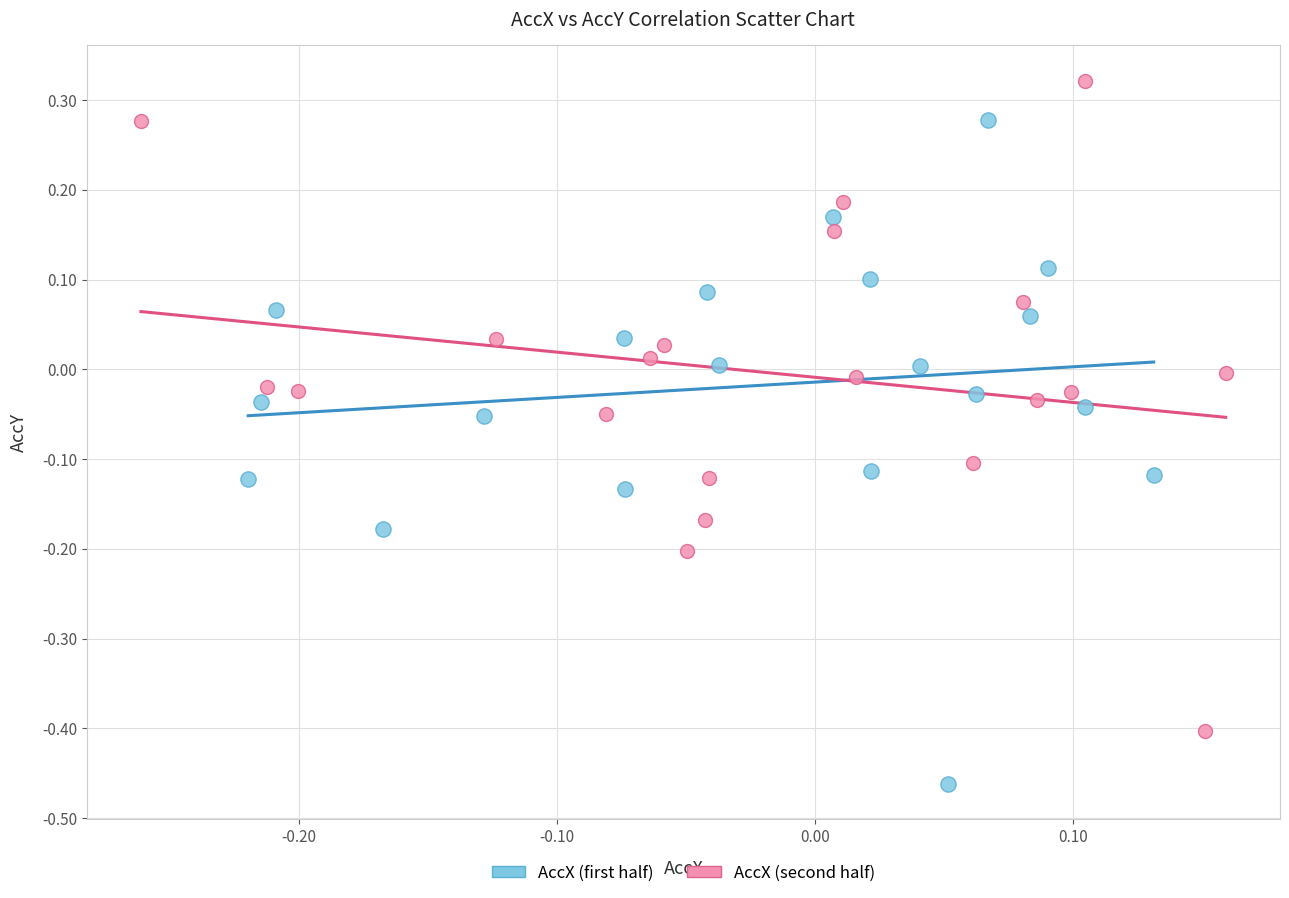

Which series has the largest Y range (max minus min)?

AccX (first half)